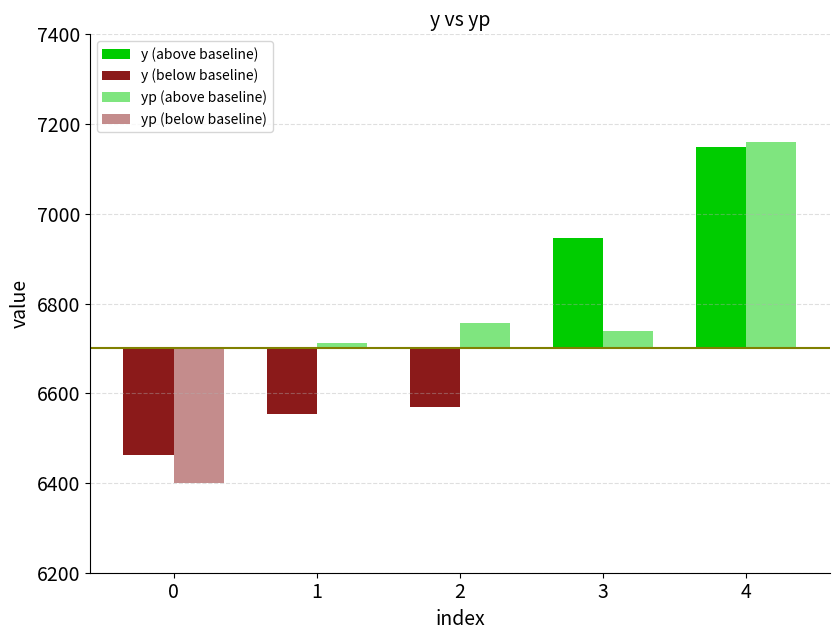

Count the number of categories in the chart.

5